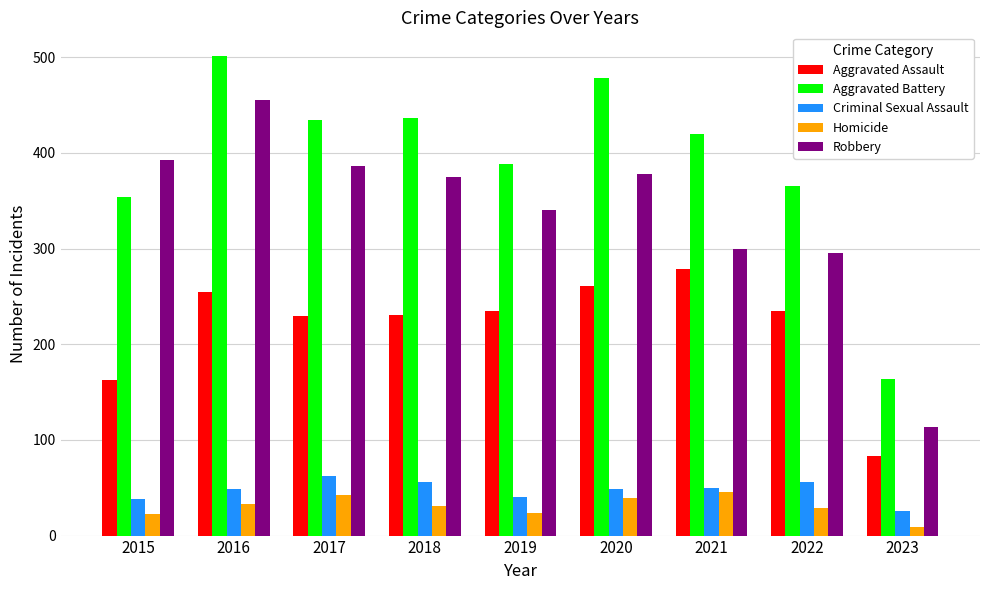

At 2017, list the series in order from smallest to largest.

Homicide, Criminal Sexual Assault, Aggravated Assault, Robbery, Aggravated Battery